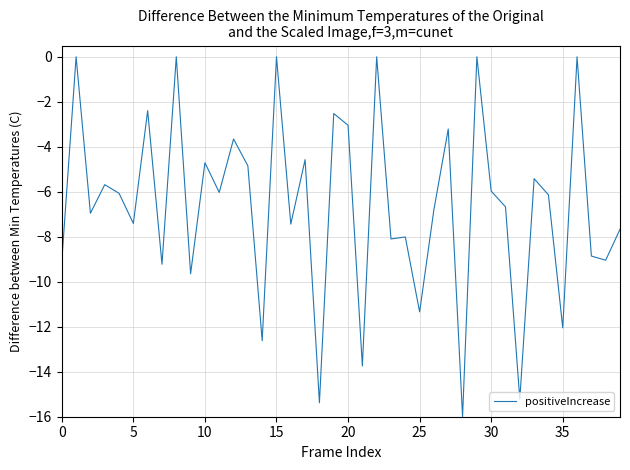

Is this an area chart (filled region under the line)?

No